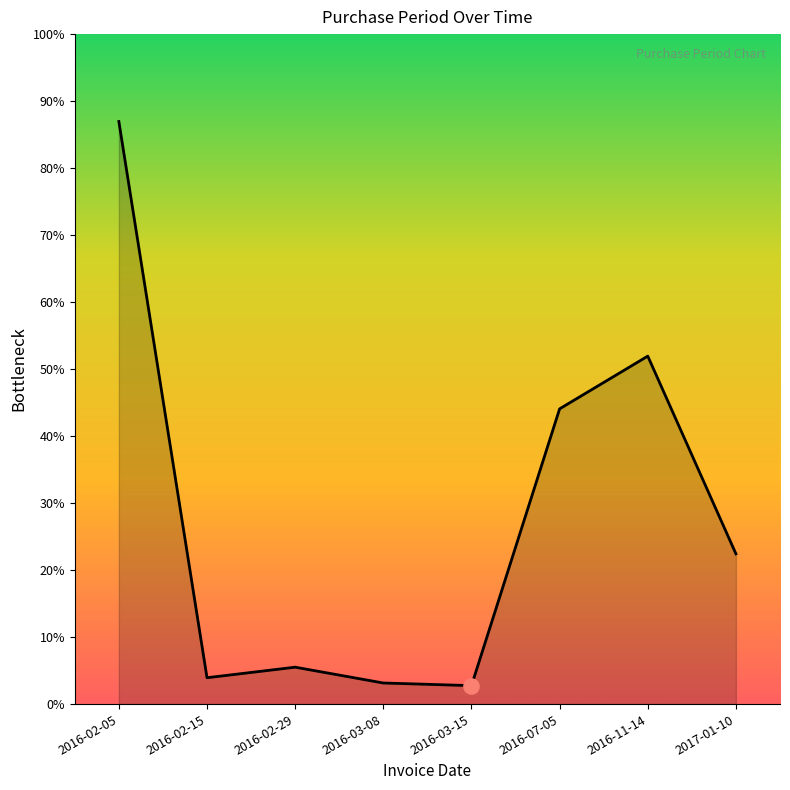

Between 2016-03-08 and 2016-02-29, which is larger?

2016-02-29